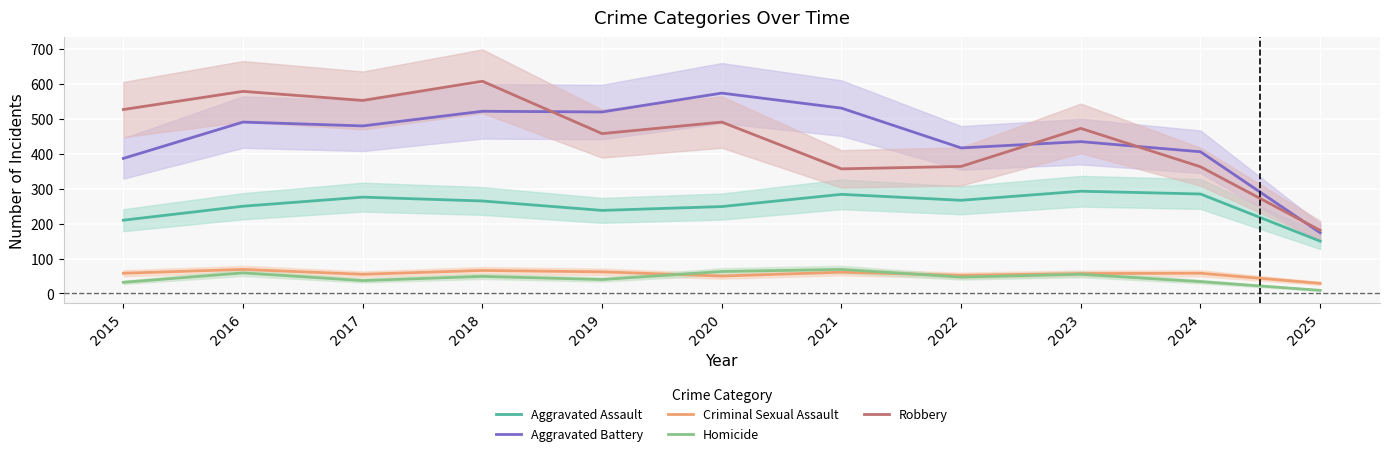

Which series changed the most between 2020 and 2025?

Aggravated Battery